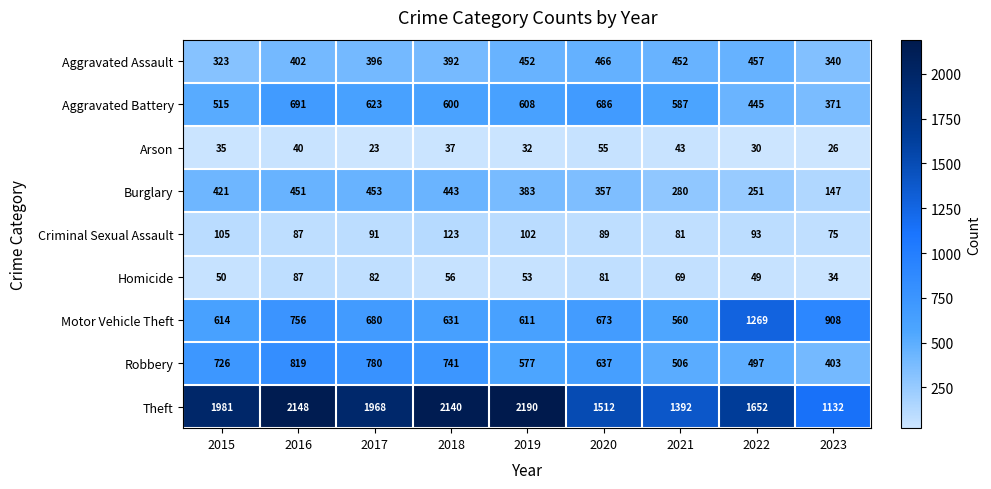

True or false: Burglary has a value of 57 at 2022.

False